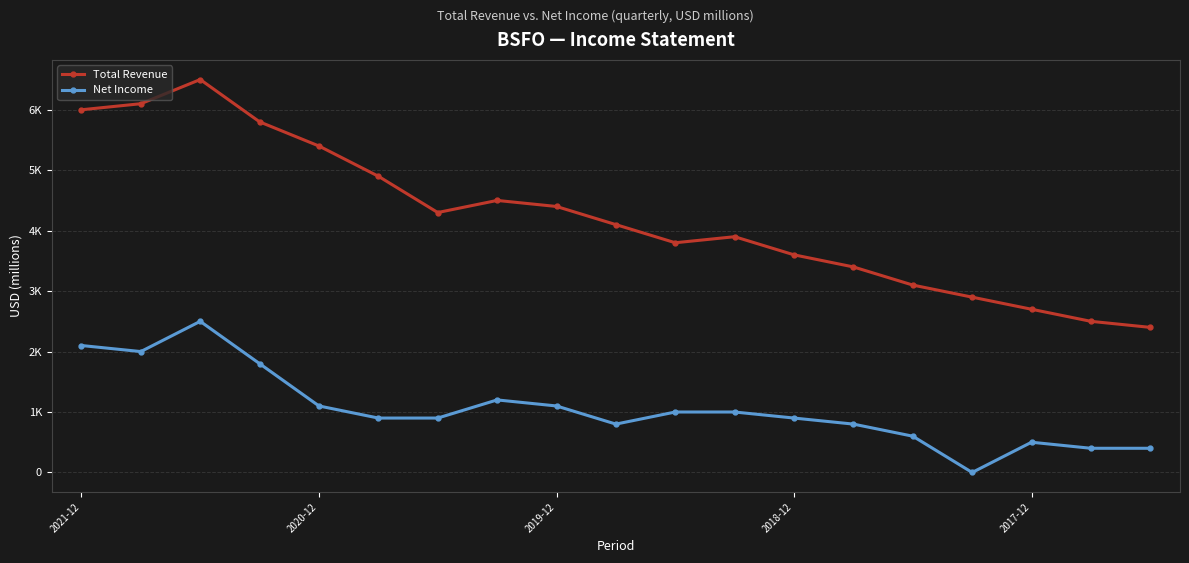

True or false: Net Income and Total Revenue cross at least once.

False